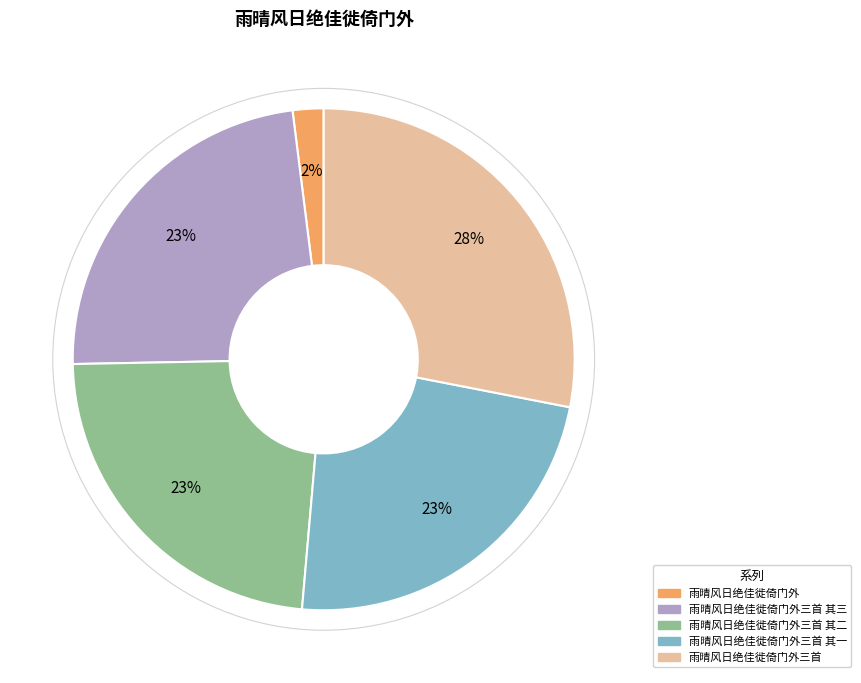

To the nearest percent, what is the difference between the largest and smallest slice percentages?

26%